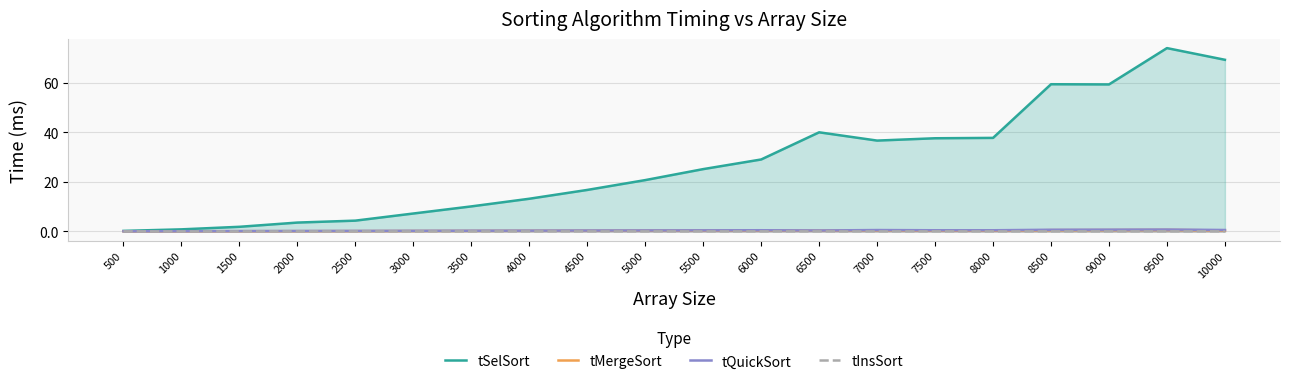

True or false: tMergeSort and tInsSort intersect in this chart.

False